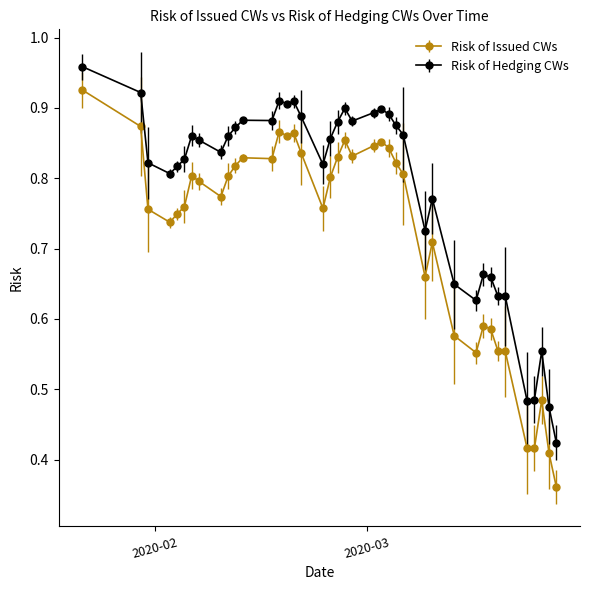

Count the Risk of Issued CWs values in the range 0 to 1.

40